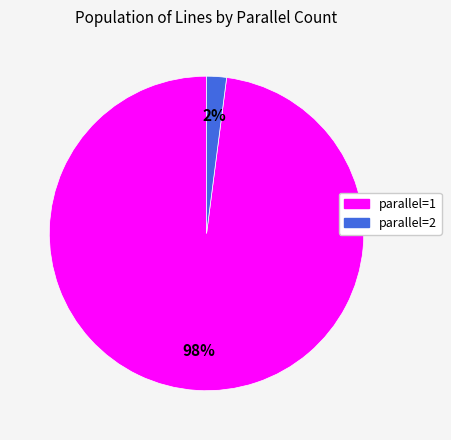

Is there any slice that represents more than half of the pie?

Yes